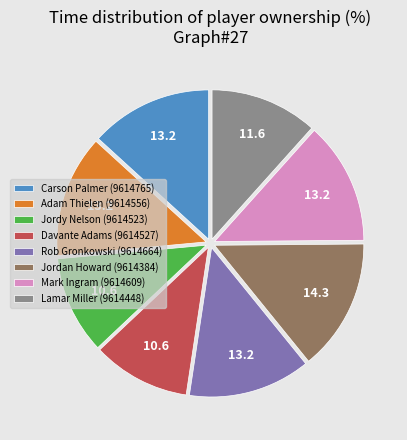

Is Carson Palmer (9614765) the majority of the pie?

No